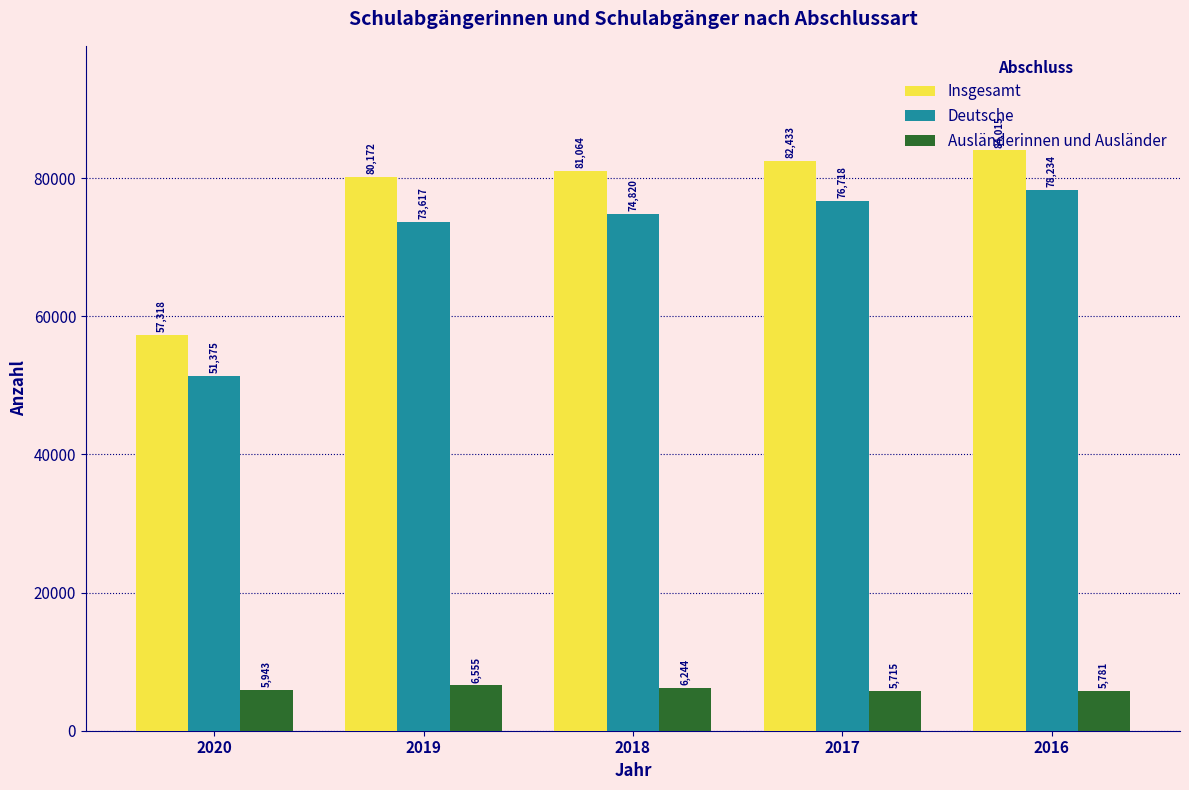

How many groups of bars are there?

5